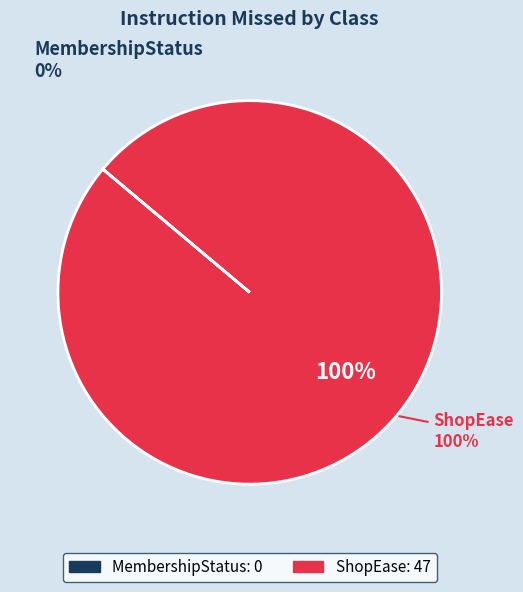

To the nearest percent, what is the difference between the largest and smallest slice percentages?

100%